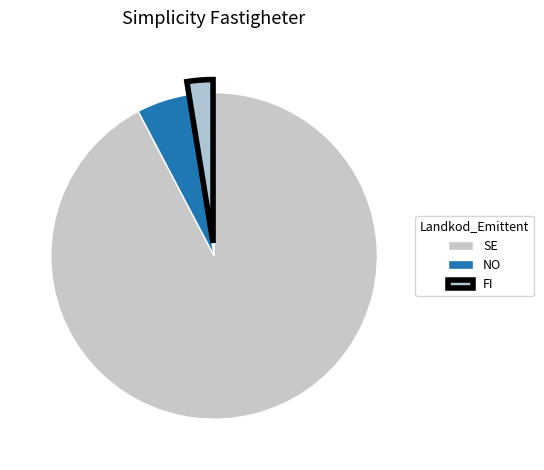

The FI slice represents 2% of the pie. True or false?

True